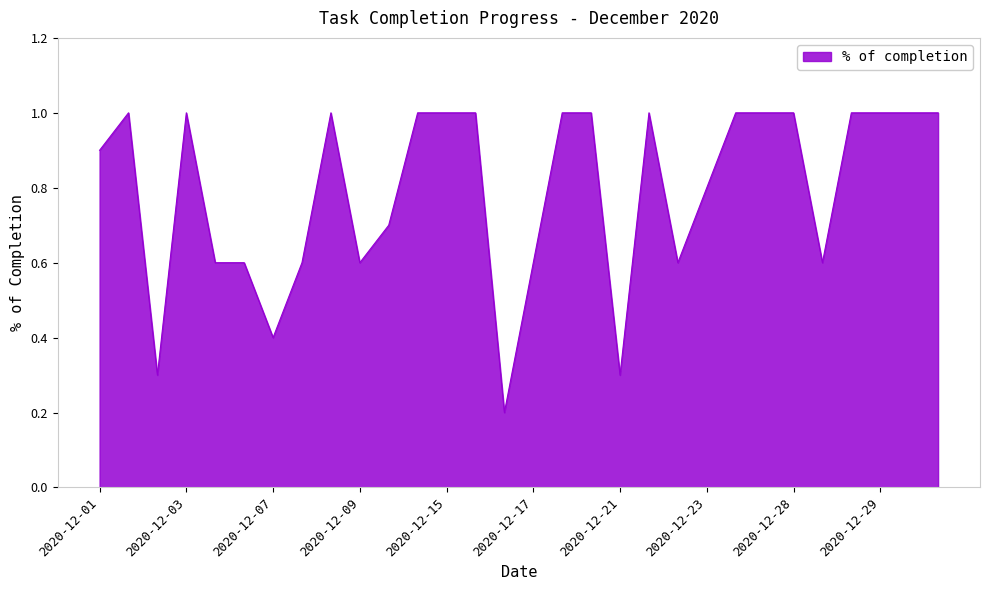

What is the difference between the maximum and minimum values?

0.8